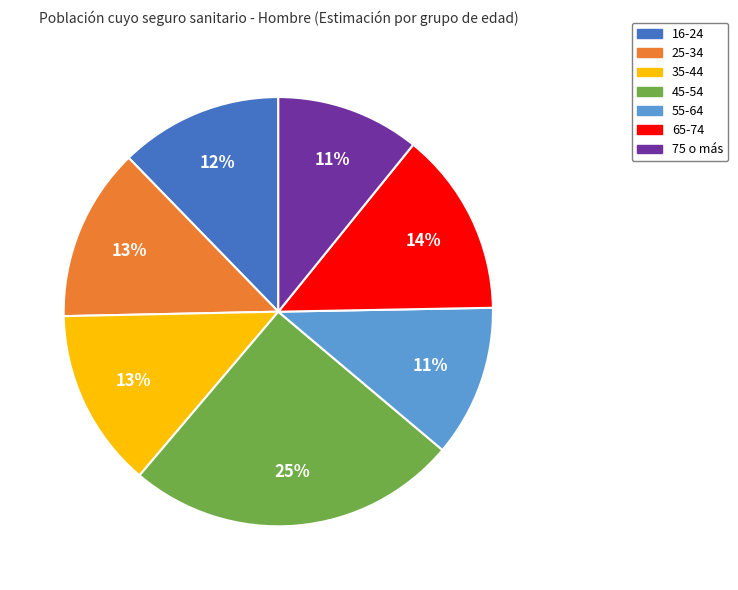

Which slice is the largest?

45-54